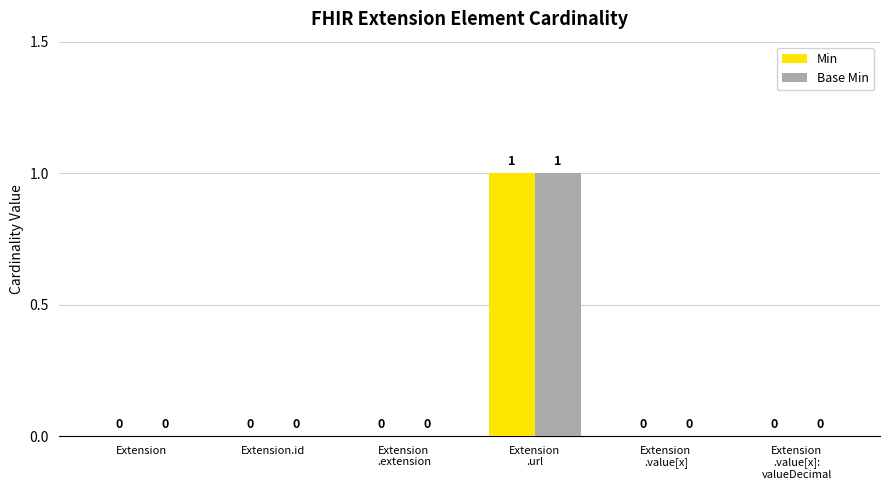

The value of Min at Extension is -1. True or false?

False